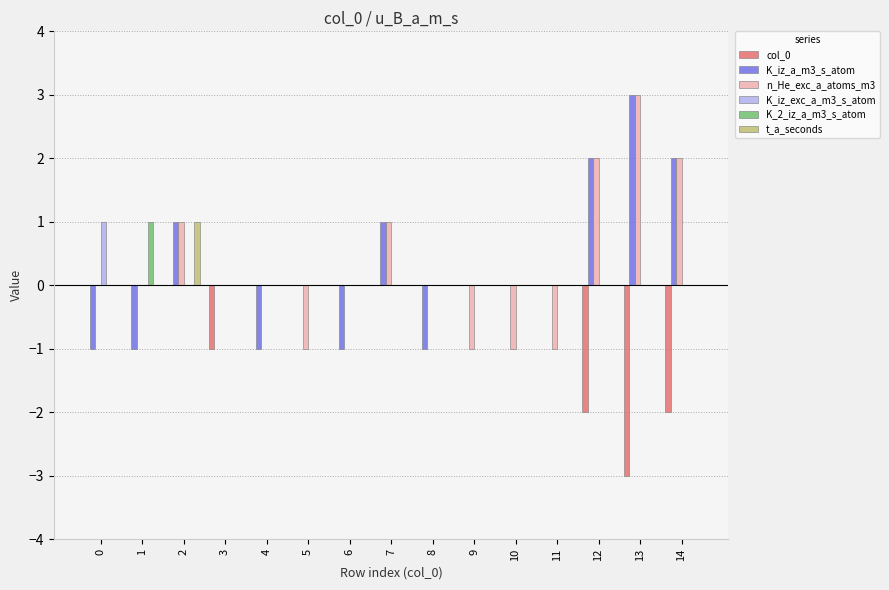

Which category has the highest value across all series?

13